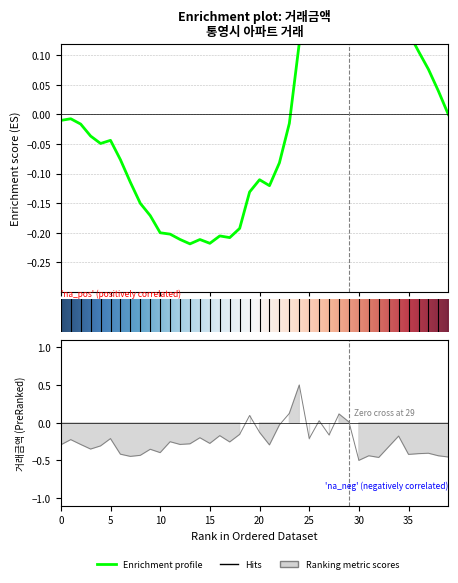

How many lines are shown in the chart?

1